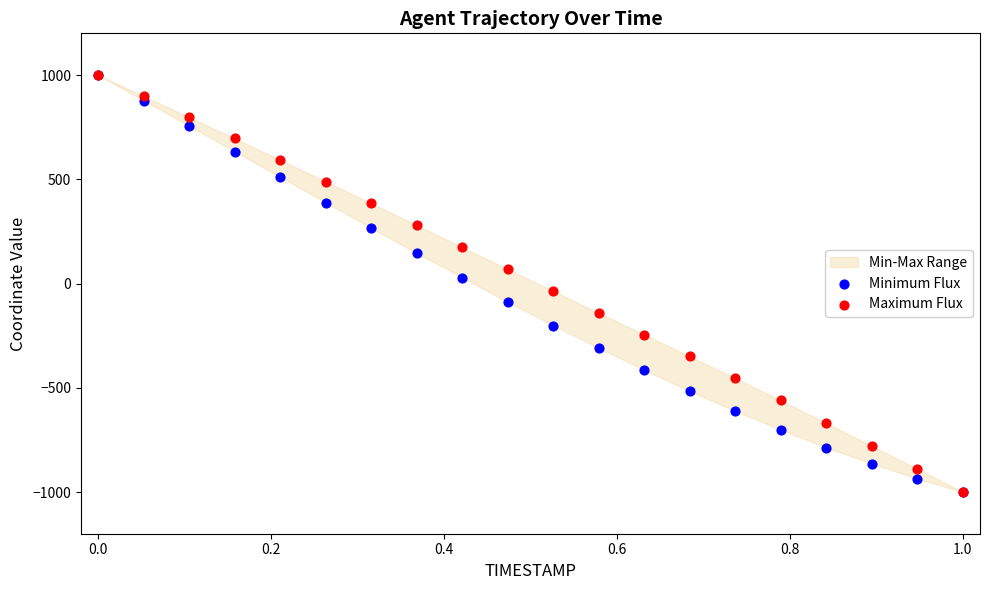

Which series reaches the maximum Y coordinate?

Minimum Flux